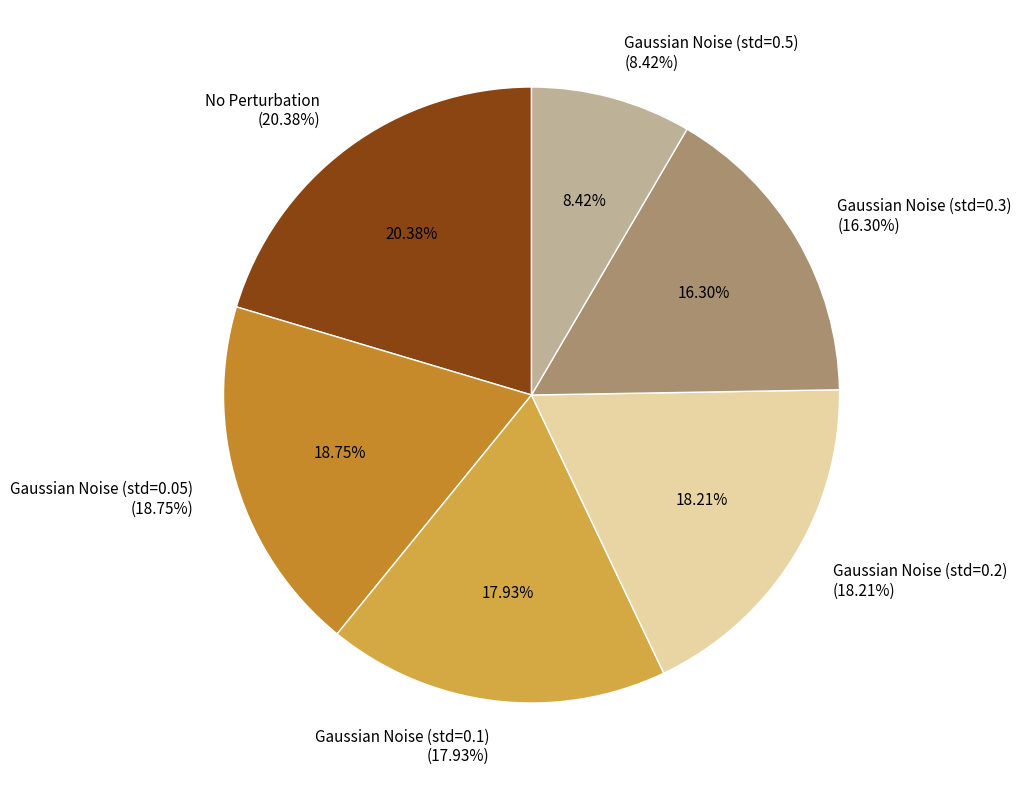

Do Gaussian Noise (std=0.05) and No Perturbation together represent more than half of the pie?

No